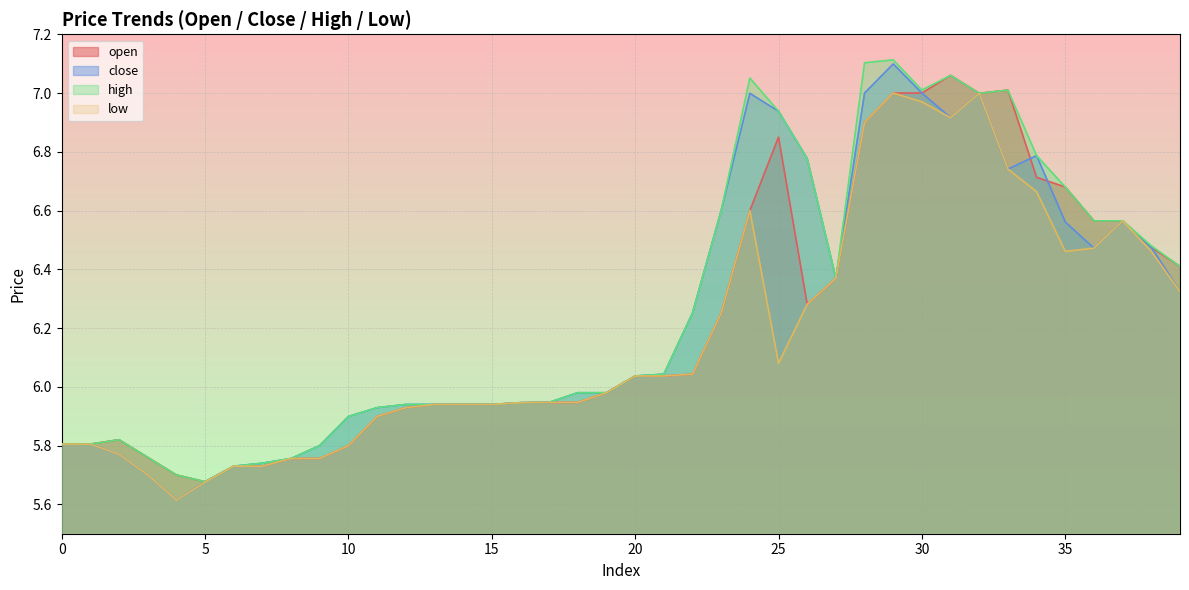

Where is open nearest to the value 6?

19